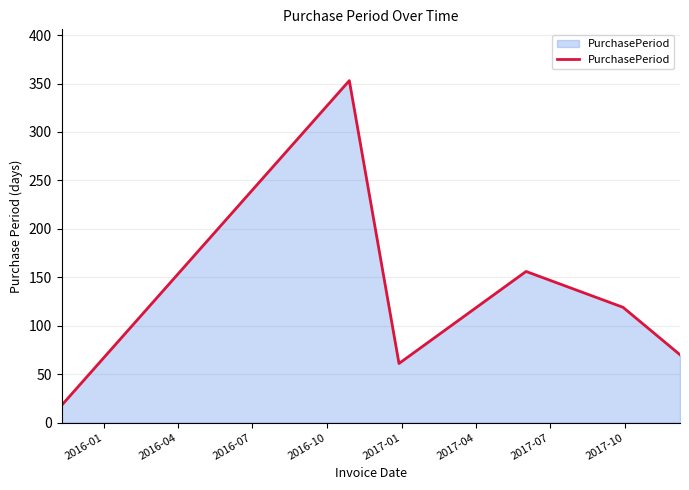

How many values are below 119?

3